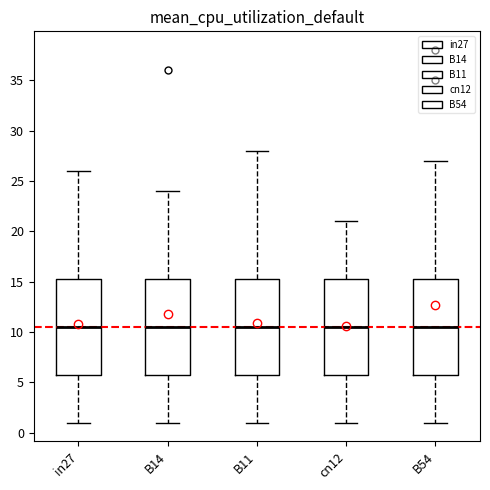

Reading left to right, read every box against the y-axis: the position of its median line, the range the box covers, and the ends of its whiskers. The values are not printed on the chart, so give them approximately, as read against the axis.

in27: median 10.5, box 6.0 to 15.5, whiskers 1.0 to 26.0
B14: median 10.5, box 6.0 to 15.5, whiskers 1.0 to 24.0
B11: median 10.5, box 6.0 to 15.5, whiskers 1.0 to 28.0
cn12: median 10.5, box 6.0 to 15.5, whiskers 1.0 to 21.0
B54: median 10.5, box 6.0 to 15.5, whiskers 1.0 to 27.0